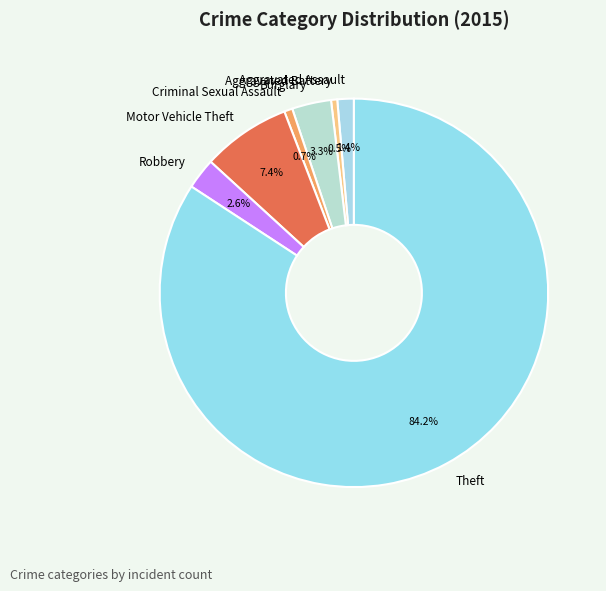

Which slice is the largest?

Theft